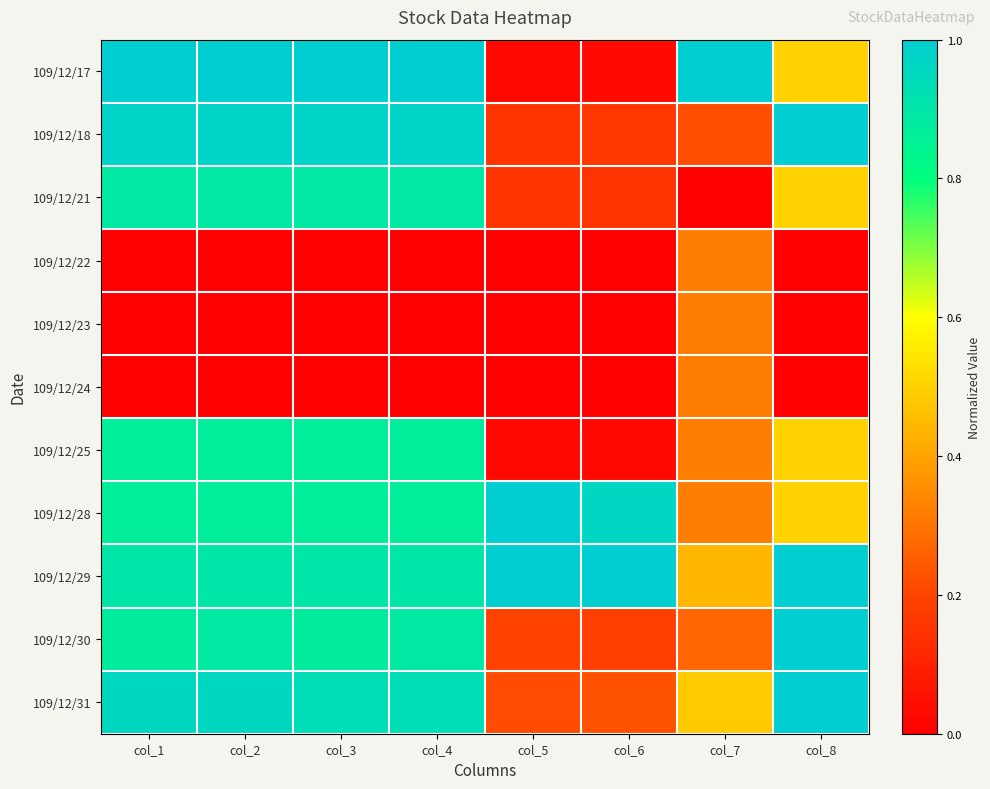

Rank the series at col_7 from lowest to highest value.

109/12/21, 109/12/18, 109/12/30, 109/12/22, 109/12/23, 109/12/24, 109/12/25, 109/12/28, 109/12/29, 109/12/31, 109/12/17